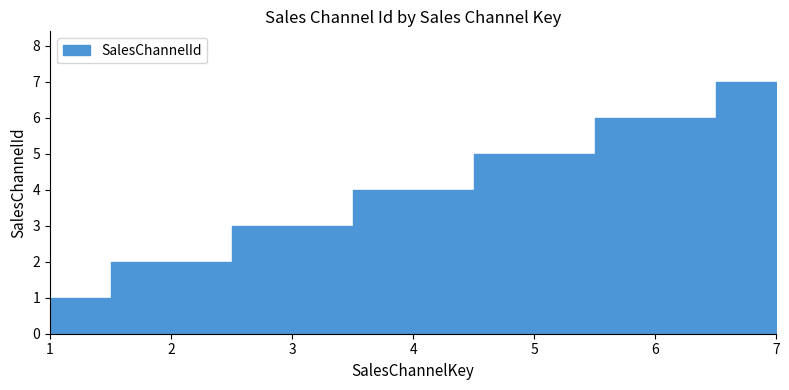

What is the change in value from 5 to 7?

+2